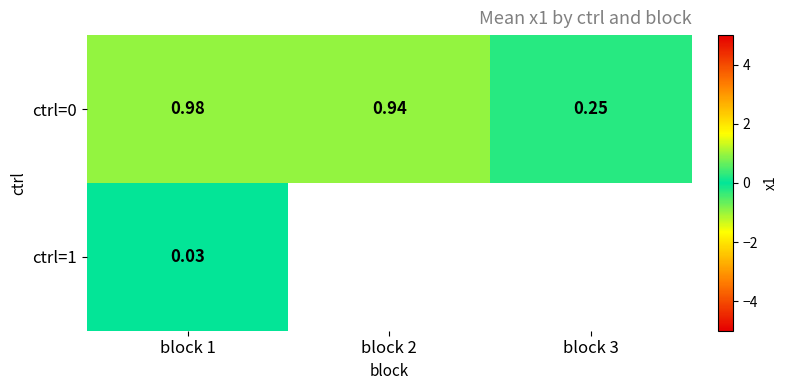

Is the value of ctrl=0 at block 3 greater than the value of ctrl=1 at block 1?

Yes